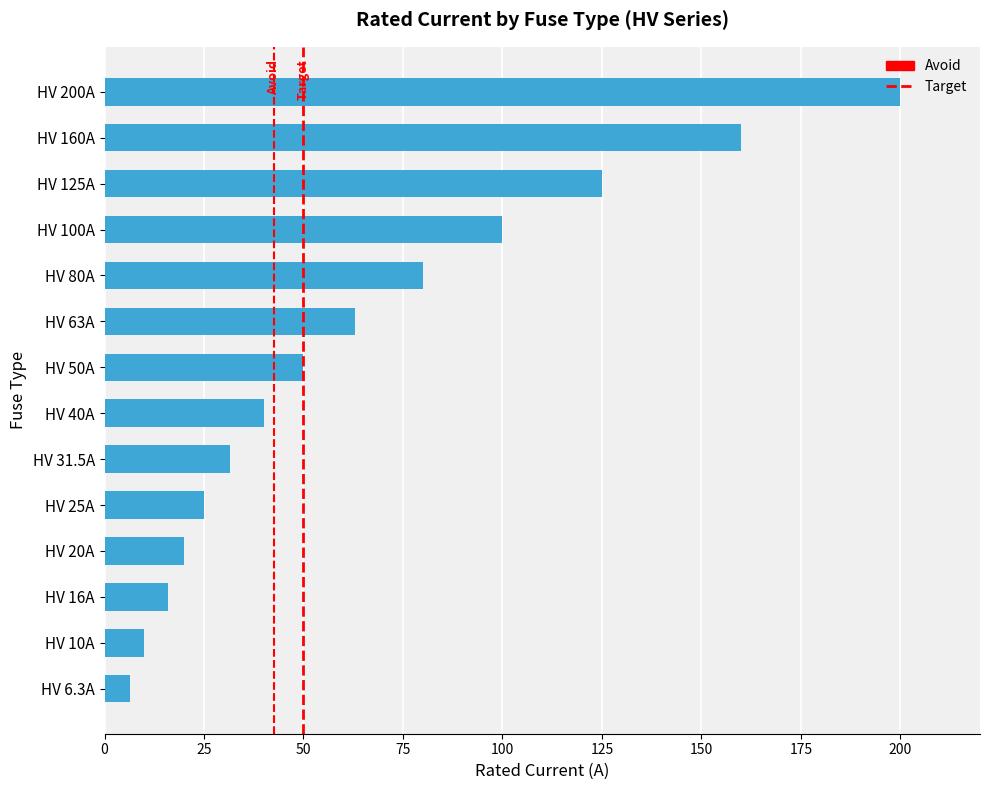

What is the change in value from HV 16A to HV 20A?

+4.0